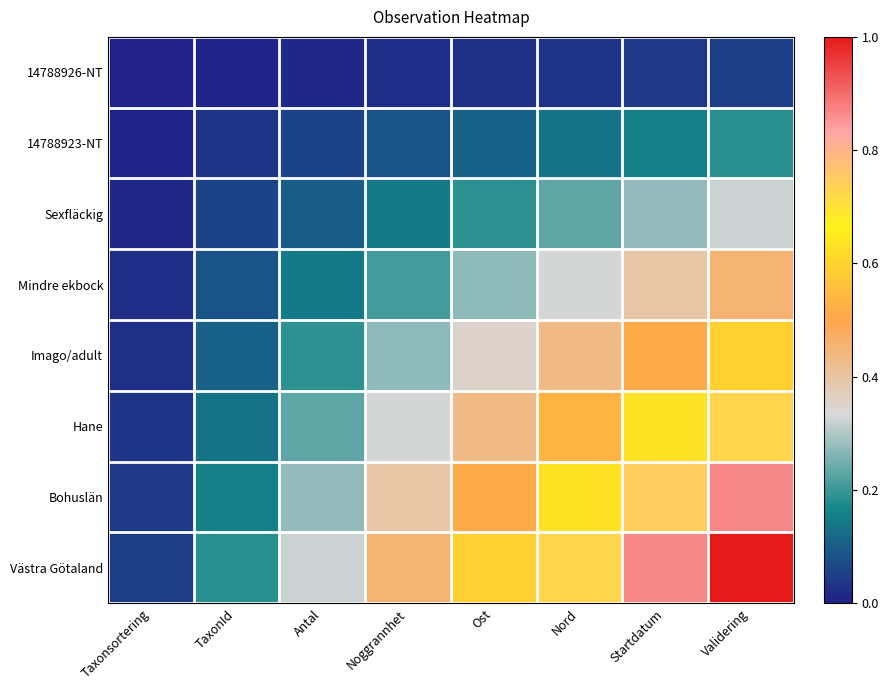

Reading right to left, what are all the values shown in this chart?

14788926-NT: Validering=0.0	Startdatum=0.0	Nord=0.0	Ost=0.0	Noggrannhet=0.0	Antal=0.0	TaxonId=0.0	Taxonsortering=0.0
14788923-NT: Validering=0.2	Startdatum=0.2	Nord=0.1	Ost=0.1	Noggrannhet=0.1	Antal=0.1	TaxonId=0.0	Taxonsortering=0.0
Sexfläckig: Validering=0.3	Startdatum=0.3	Nord=0.2	Ost=0.2	Noggrannhet=0.1	Antal=0.1	TaxonId=0.1	Taxonsortering=0.0
Mindre ekbock: Validering=0.5	Startdatum=0.4	Nord=0.3	Ost=0.3	Noggrannhet=0.2	Antal=0.1	TaxonId=0.1	Taxonsortering=0.0
Imago/adult: Validering=0.6	Startdatum=0.5	Nord=0.4	Ost=0.4	Noggrannhet=0.3	Antal=0.2	TaxonId=0.1	Taxonsortering=0.0
Hane: Validering=0.7	Startdatum=0.6	Nord=0.5	Ost=0.4	Noggrannhet=0.3	Antal=0.2	TaxonId=0.1	Taxonsortering=0.0
Bohuslän: Validering=0.9	Startdatum=0.7	Nord=0.6	Ost=0.5	Noggrannhet=0.4	Antal=0.3	TaxonId=0.2	Taxonsortering=0.0
Västra Götaland: Validering=1.0	Startdatum=0.9	Nord=0.7	Ost=0.6	Noggrannhet=0.5	Antal=0.3	TaxonId=0.2	Taxonsortering=0.0